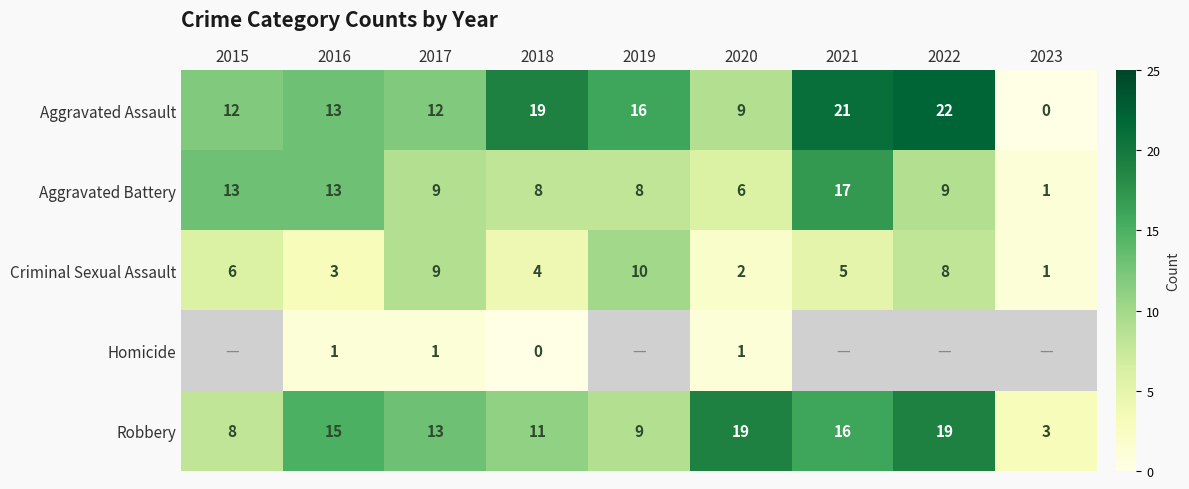

What is the difference between the highest and lowest values at 2018?

19